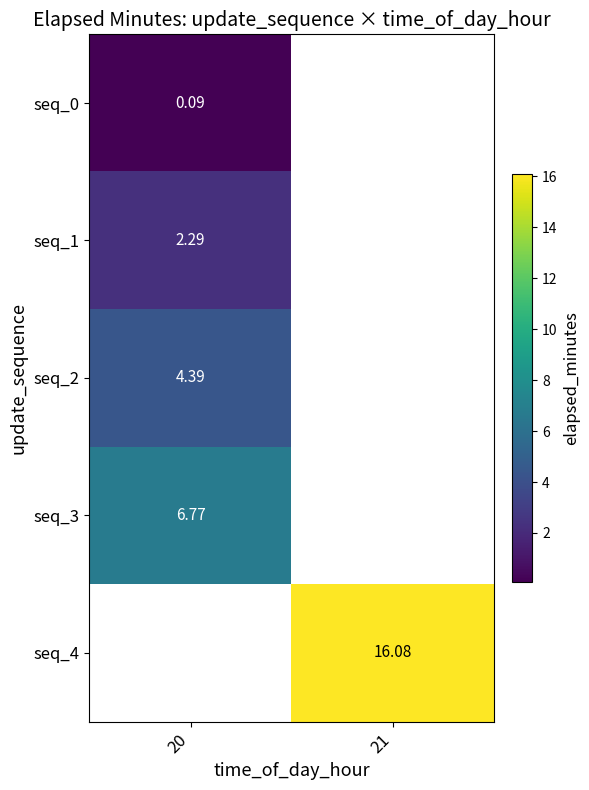

Rank the categories by seq_1 value from lowest to highest.

20, 21